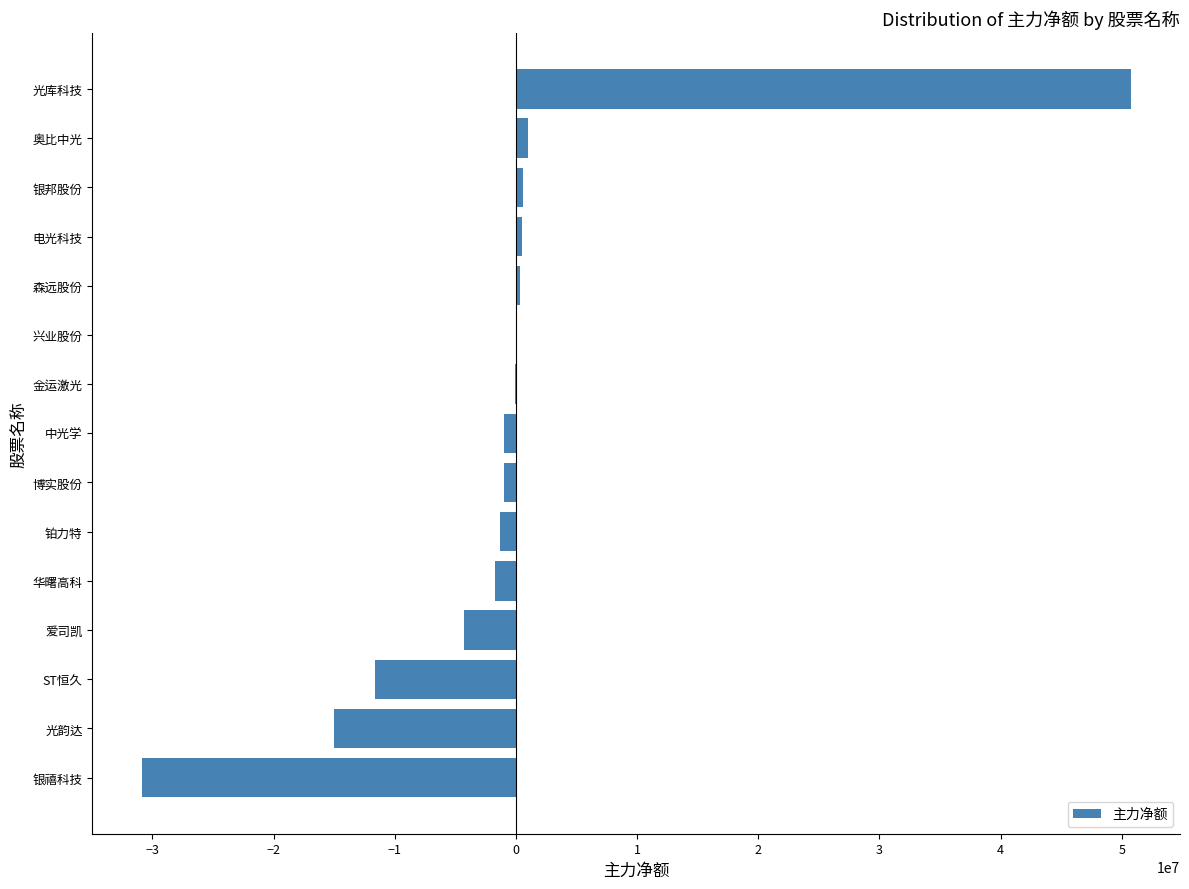

How many values exceed -975371?

7